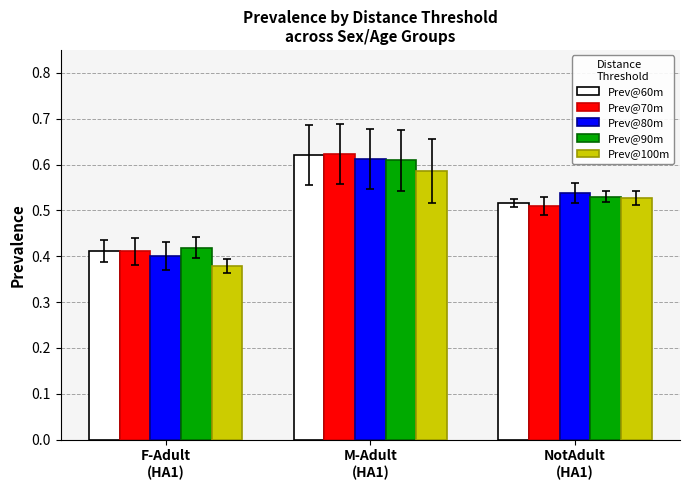

How many series are shown in this chart?

5